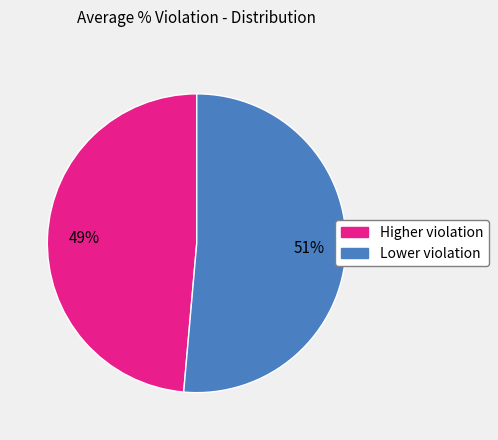

How many segments does this pie chart have?

2